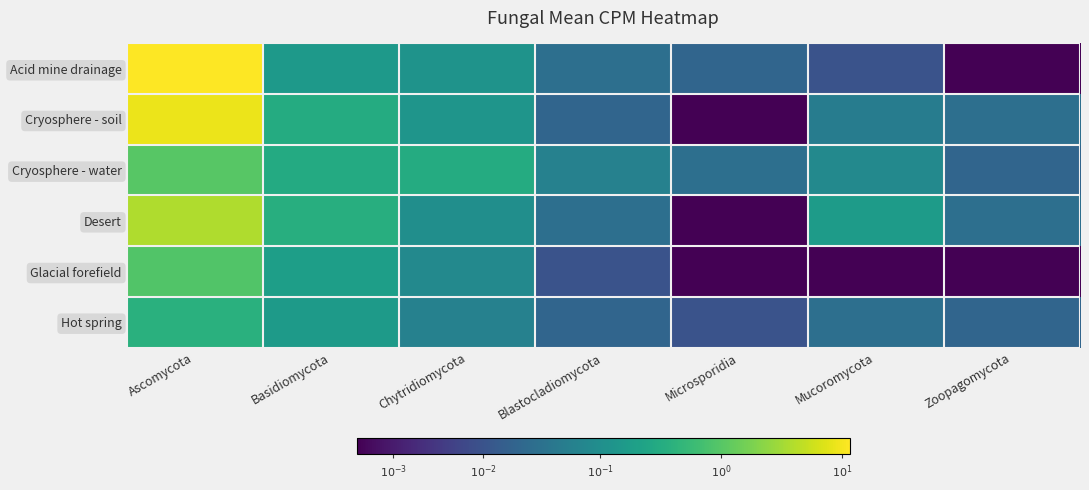

Which series has the widest spread of values?

Acid mine drainage